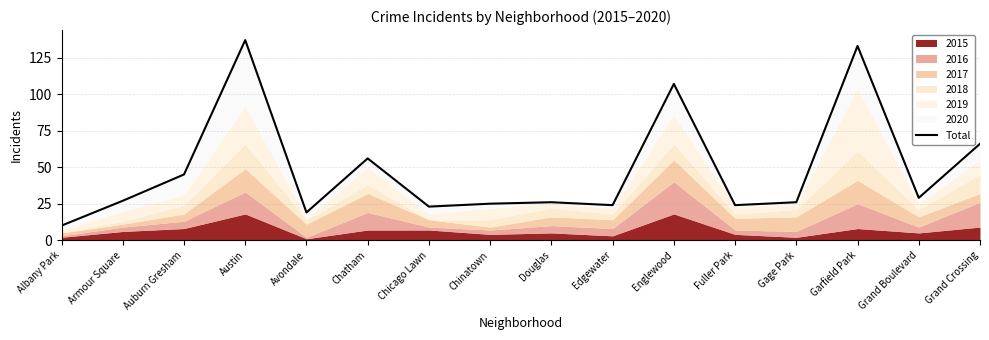

Reading left to right, extract all data points from this chart.

Albany Park=10	Armour Square=27	Auburn Gresham=45	Austin=137	Avondale=19	Chatham=56	Chicago Lawn=23	Chinatown=25	Douglas=26	Edgewater=24	Englewood=107	Fuller Park=24	Gage Park=26	Garfield Park=133	Grand Boulevard=29	Grand Crossing=66